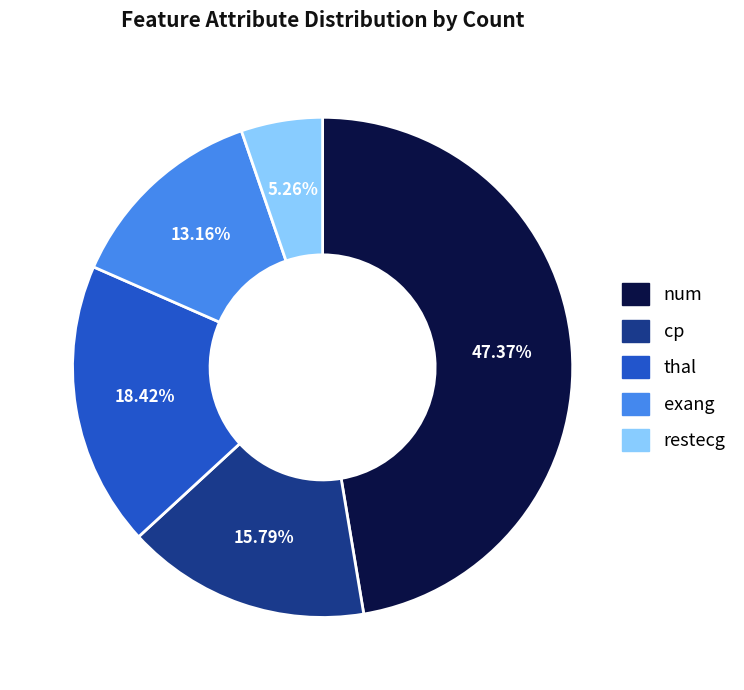

Which slice is the largest?

num